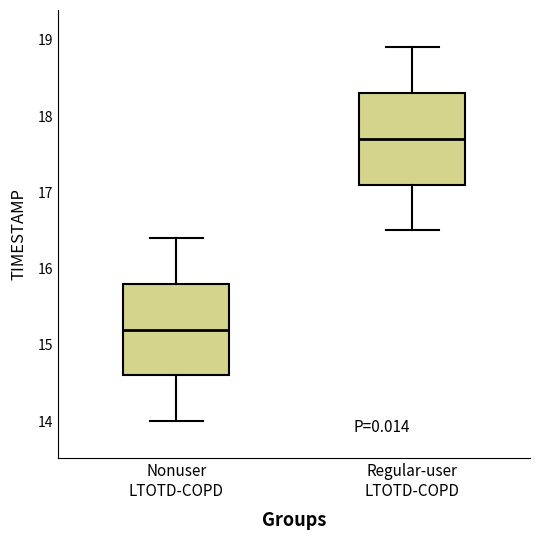

Which box has the highest median line?

Regular-user LTOTD-COPD